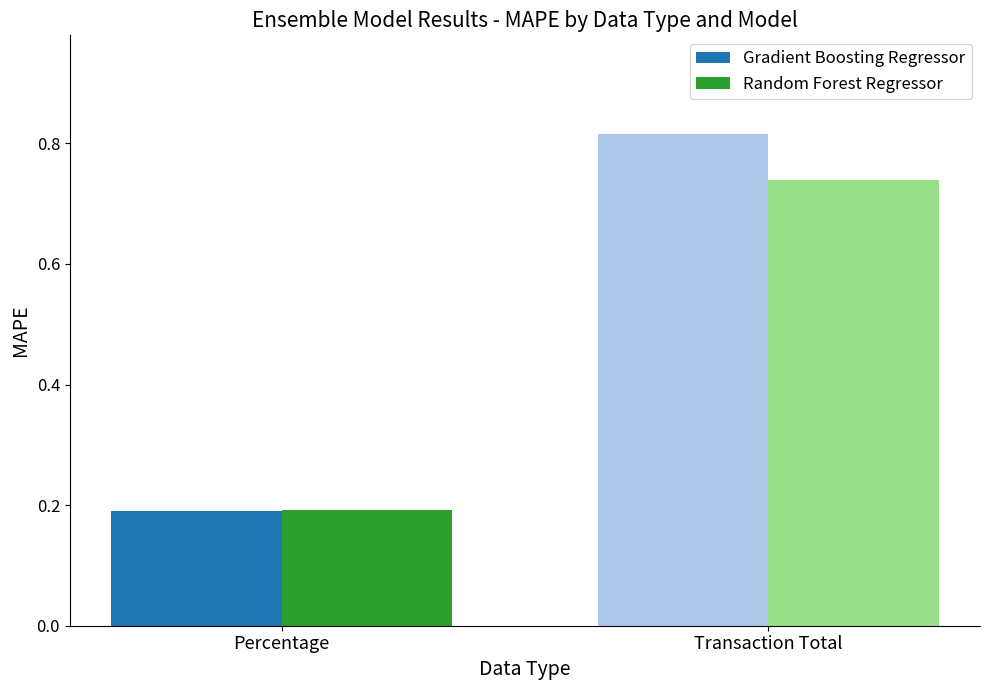

Is it true that Gradient Boosting Regressor equals 0.1 at Percentage?

False